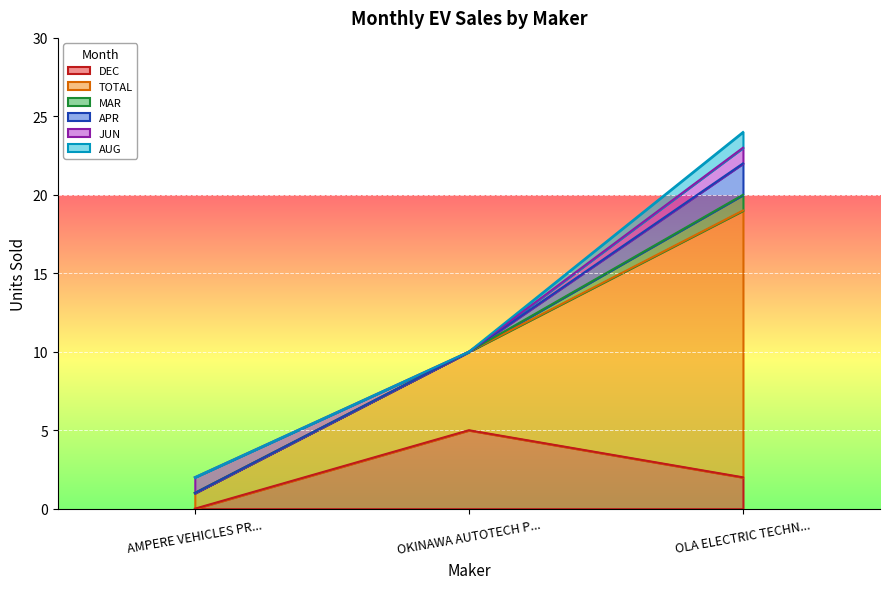

How many values in the MAR series exceed 0?

1